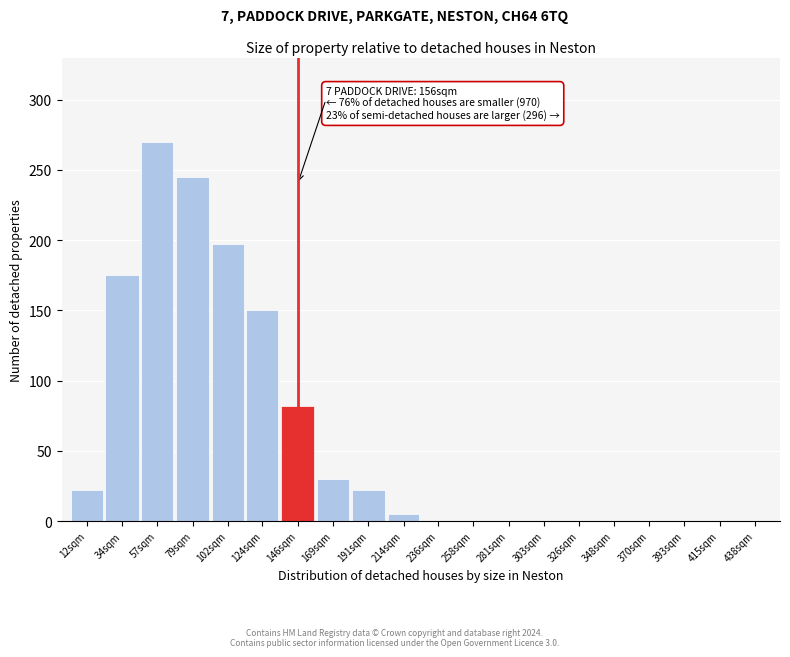

Reading right to left, list all the values displayed in this chart.

438sqm=0	415sqm=0	393sqm=0	370sqm=0	348sqm=0	326sqm=0	303sqm=0	281sqm=0	258sqm=0	236sqm=0	214sqm=5	191sqm=22	169sqm=30	146sqm=82	124sqm=150	102sqm=197	79sqm=245	57sqm=270	34sqm=175	12sqm=22